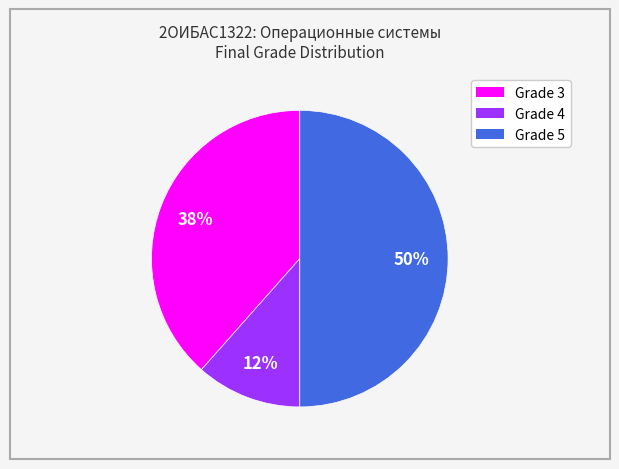

To the nearest percent, what is the average slice percentage?

33%